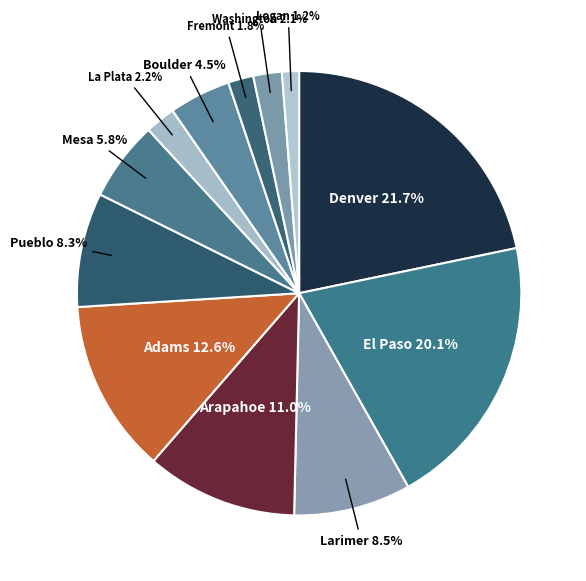

Does Mesa represent more than half of the total?

No